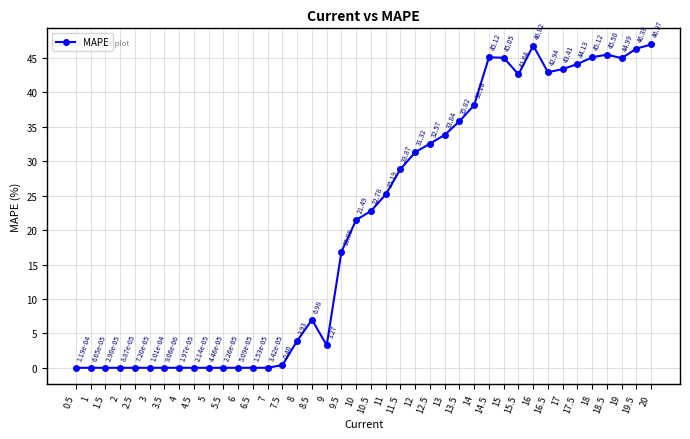

Between 14.5 and 5, which is larger?

14.5